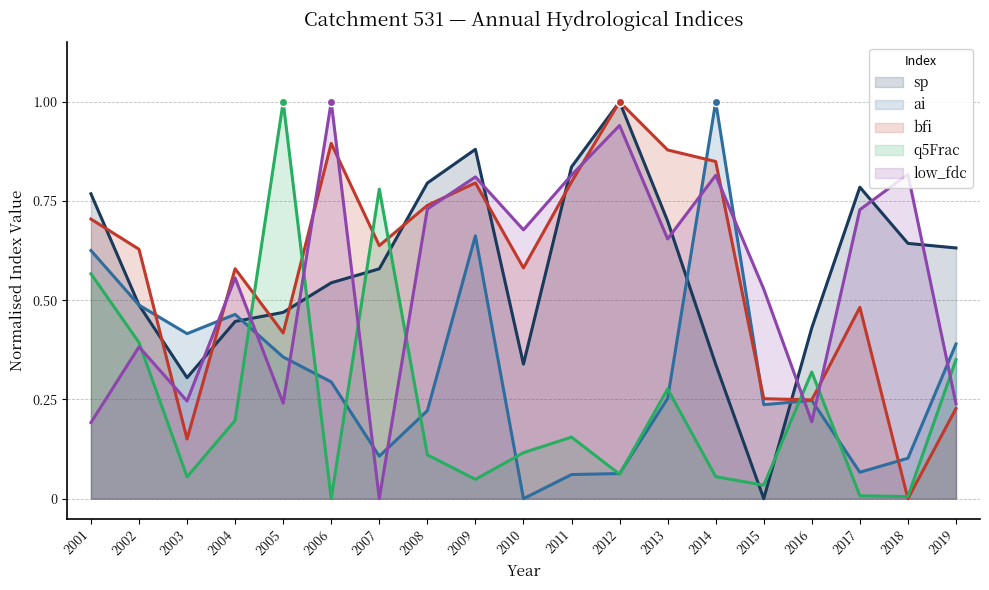

What is the difference between the maximum and minimum values in the sp series?

1.0